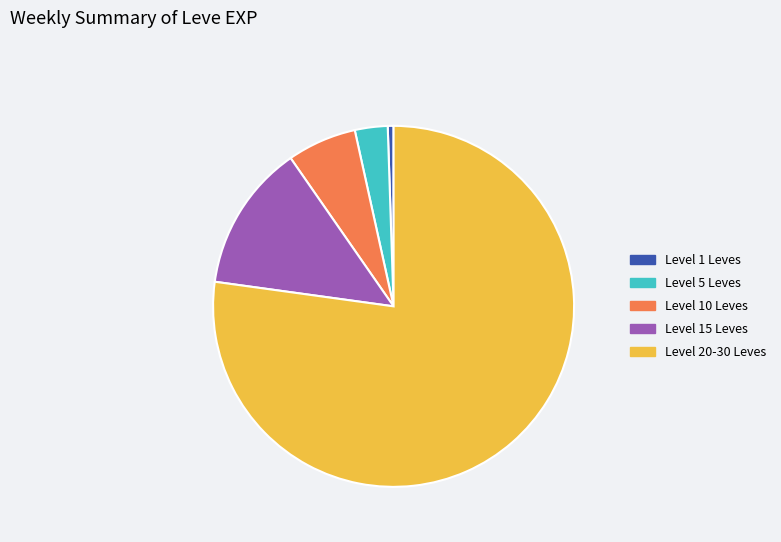

Count the number of slices in the pie.

5